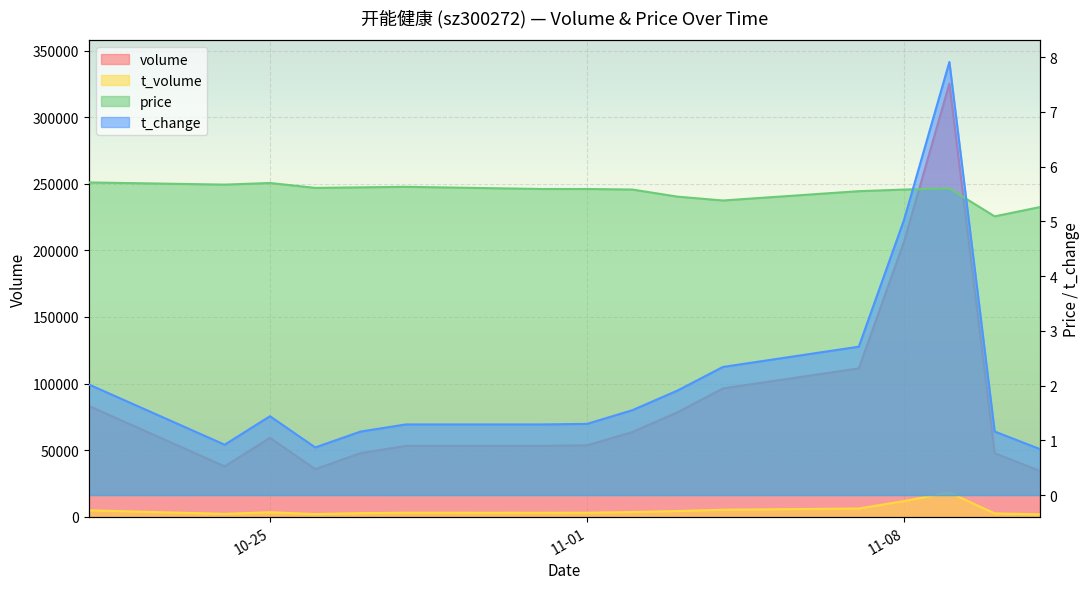

At which label is t_volume closest to 10013?

11-08